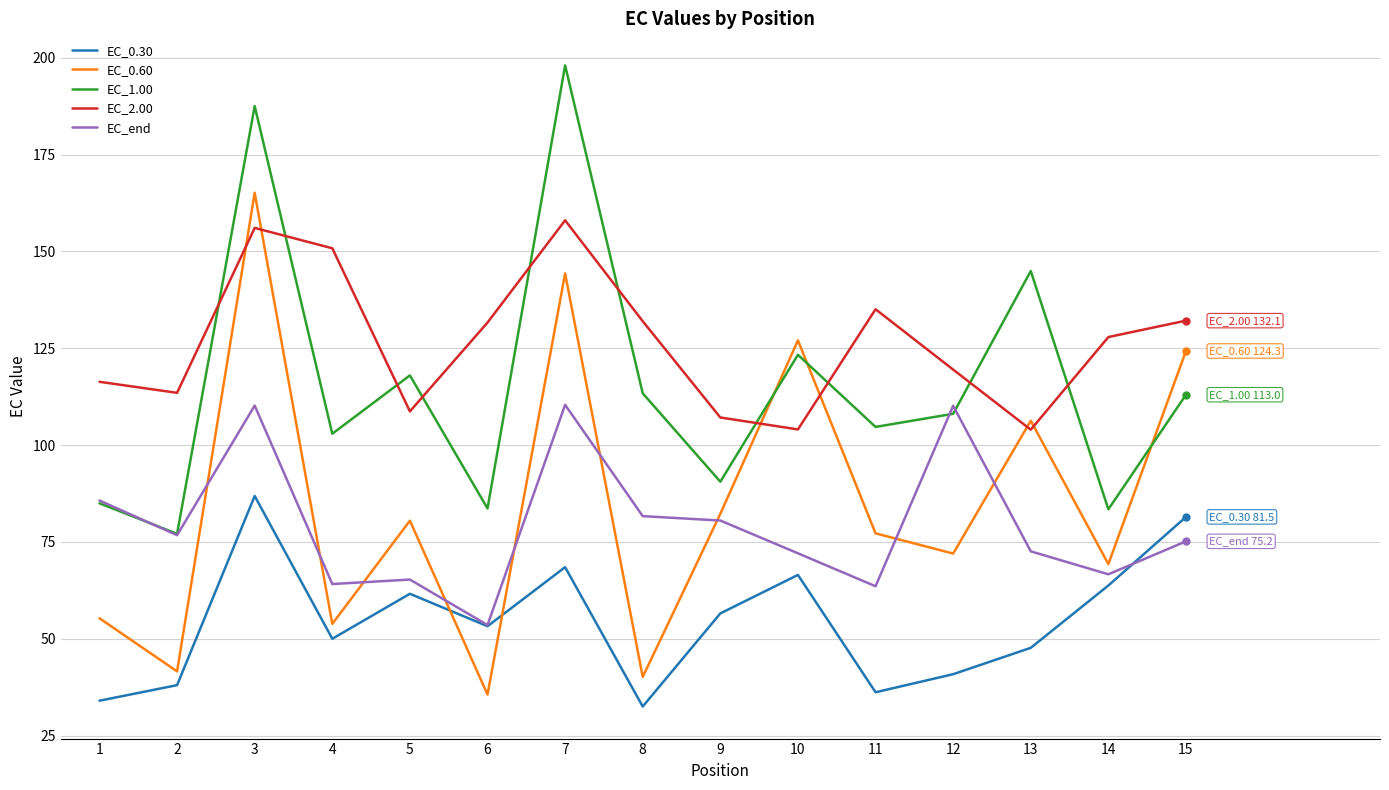

Where is the first local minimum for EC_2.00?

2